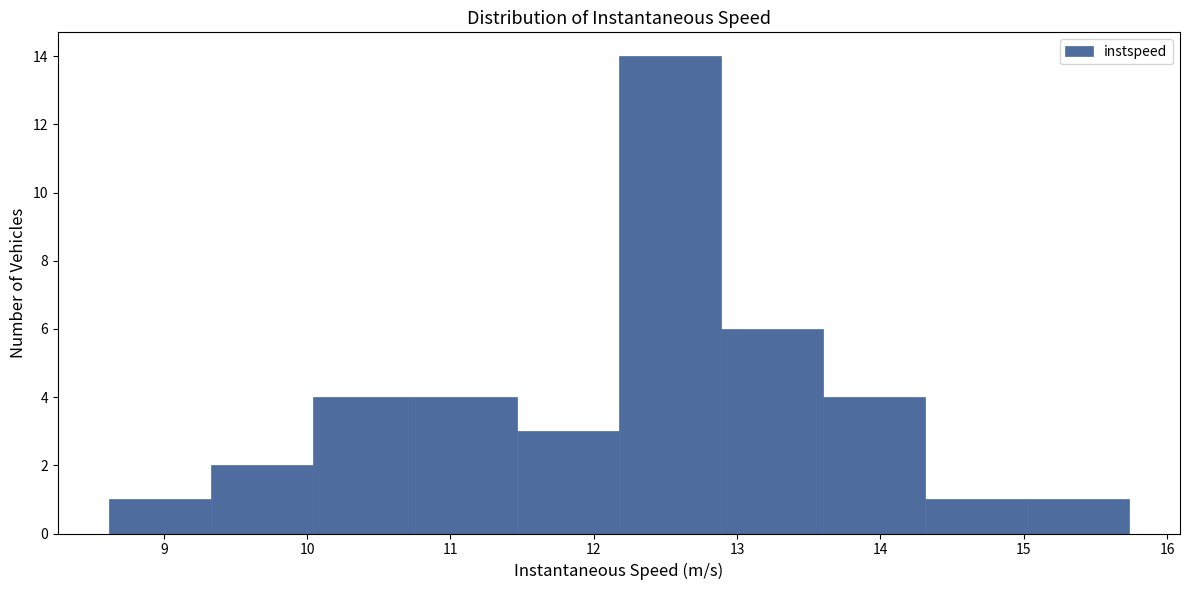

Reading left to right, list every bar in this chart as the range it spans on the x-axis followed by its height. Neither the bar edges nor the heights are printed on the chart, so give them approximately, as read against the axes.

8.6 to 9.3: 1
9.3 to 10.0: 2
10.0 to 10.8: 4
10.8 to 11.5: 4
11.5 to 12.2: 3
12.2 to 12.9: 14
12.9 to 13.6: 6
13.6 to 14.3: 4
14.3 to 15.0: 1
15.0 to 15.7: 1